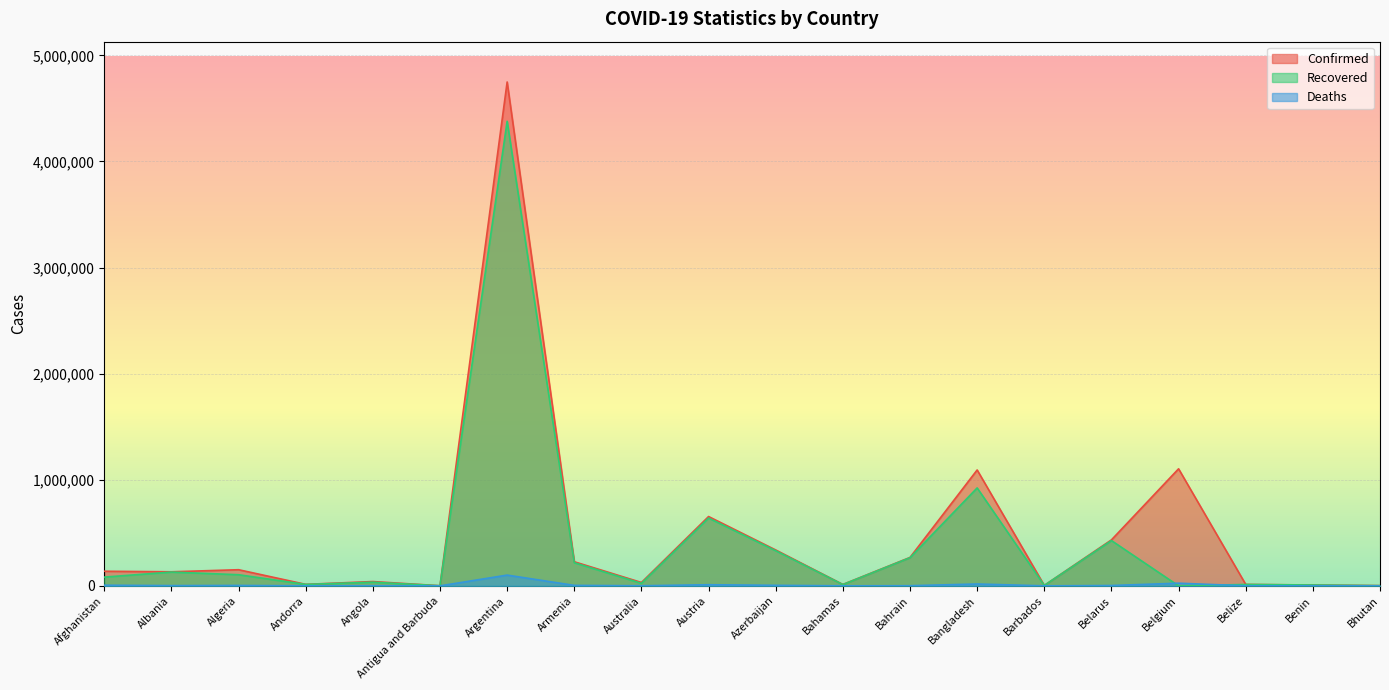

At which category is the sum across all series the highest?

Argentina